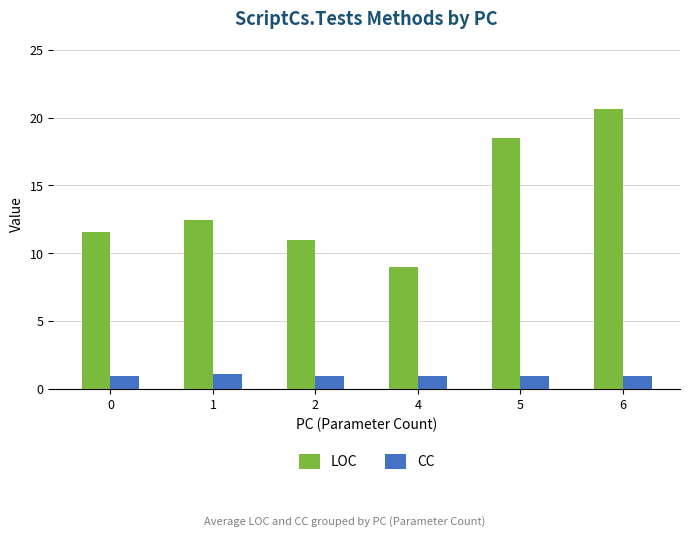

Rank the series at 2 from lowest to highest value.

CC, LOC